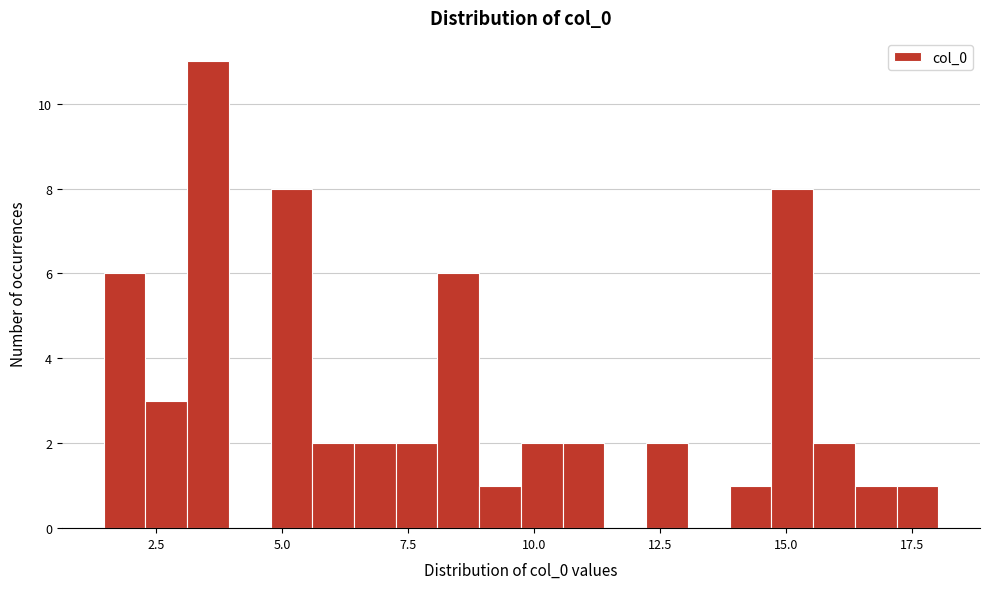

Around what value on the x-axis is the tallest bar? Give the approximate position of its centre, as read against the axis.

3.5